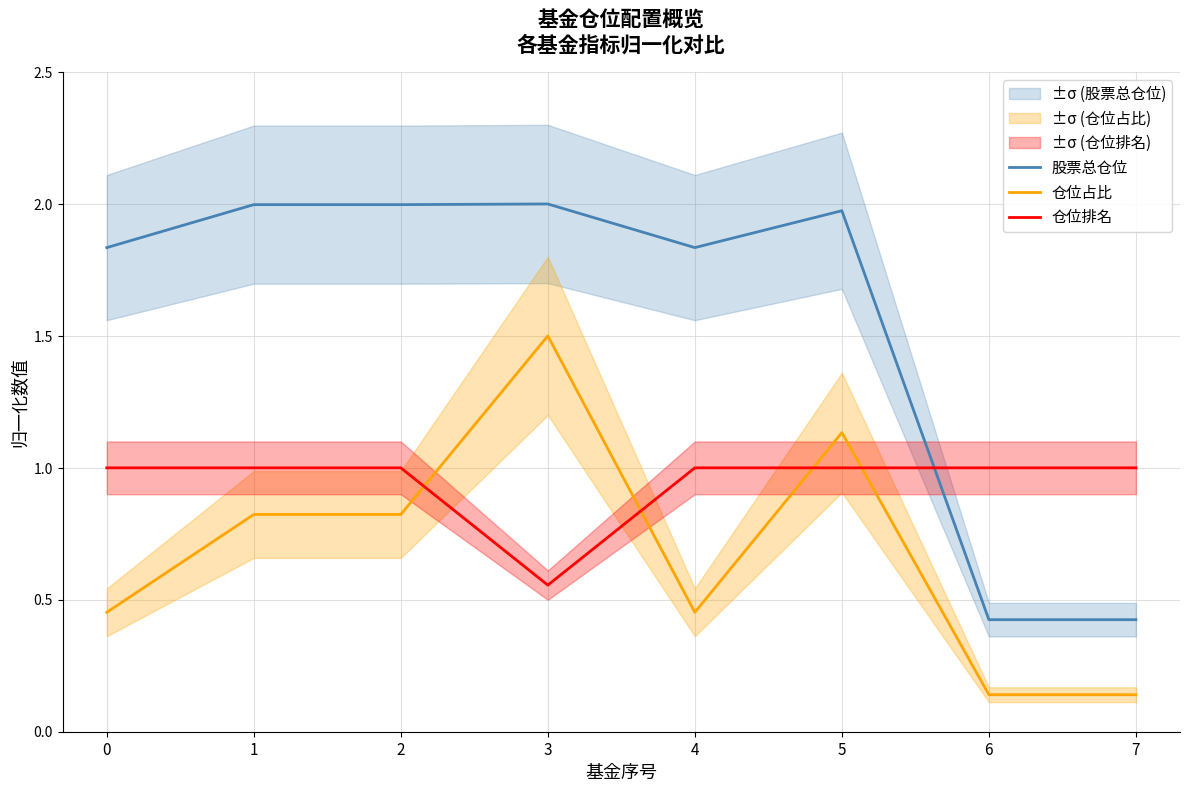

Does the chart have visible grid lines?

Yes